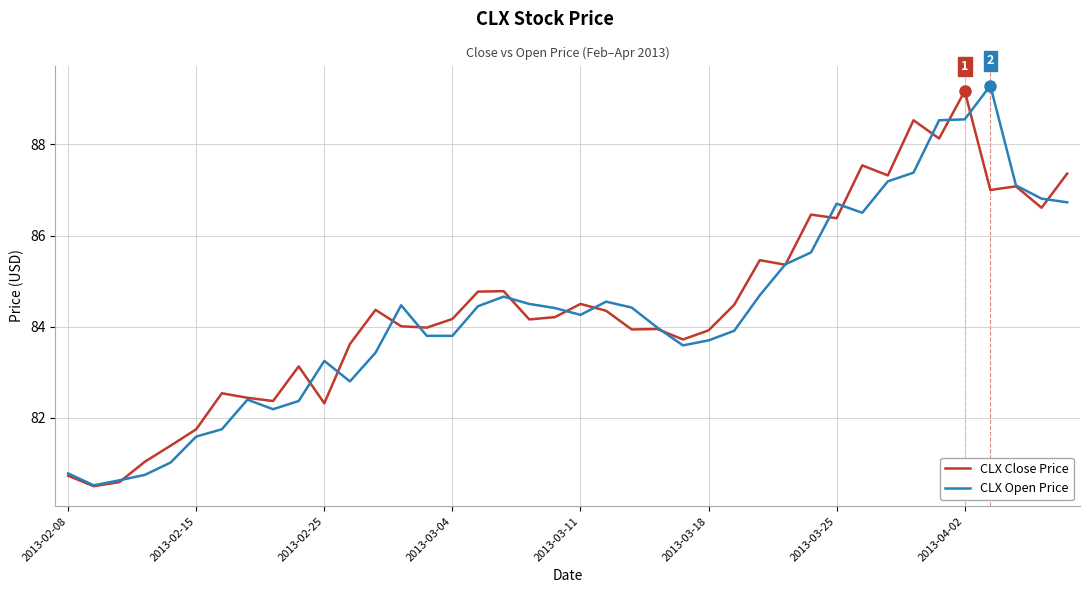

What is the lowest value of the CLX Close Price series?

80.5